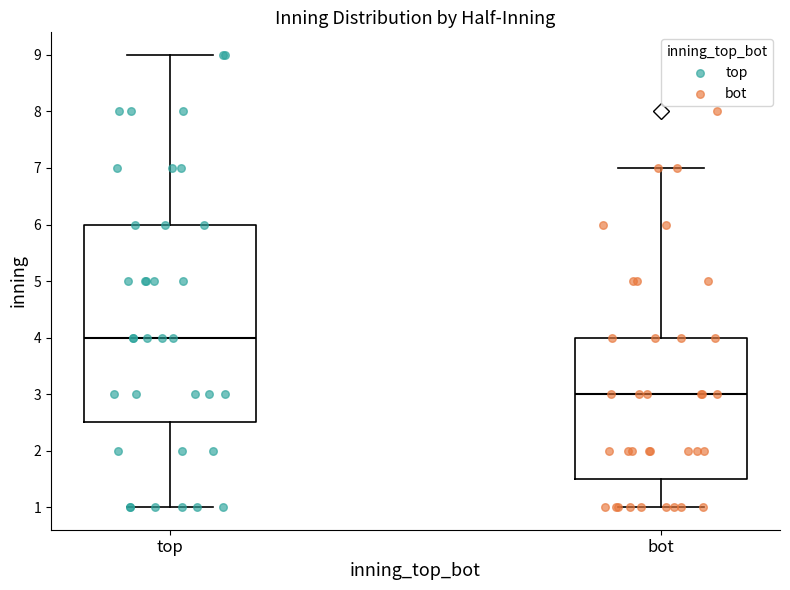

Where is the upper edge of the box for bot on the y-axis? The values are not printed on the chart, so give them approximately, as read against the axis.

4.0